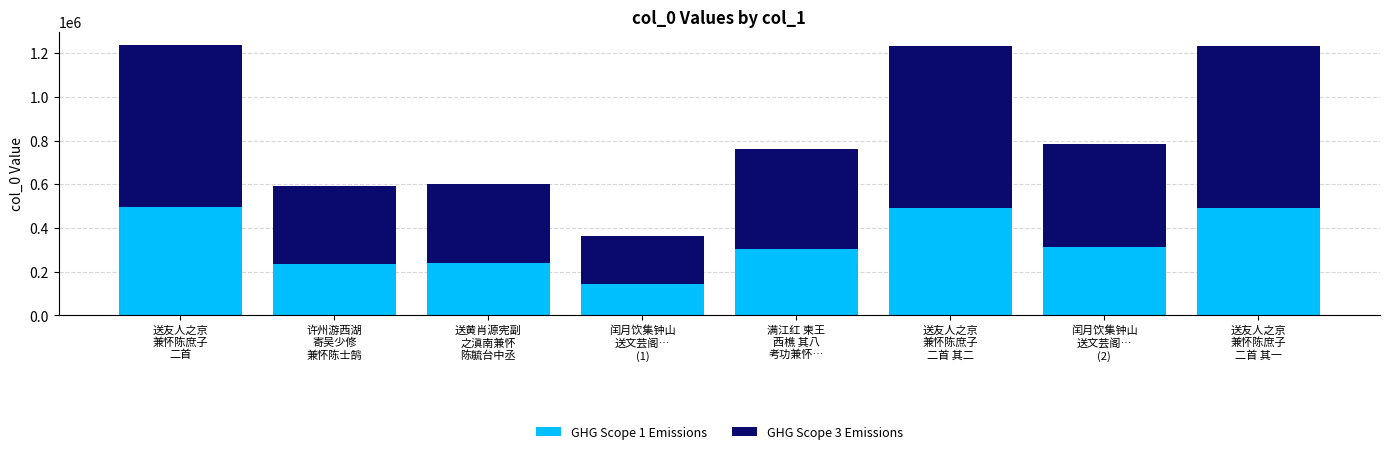

How many values in the GHG Scope 1 Emissions series are below 314338?

4